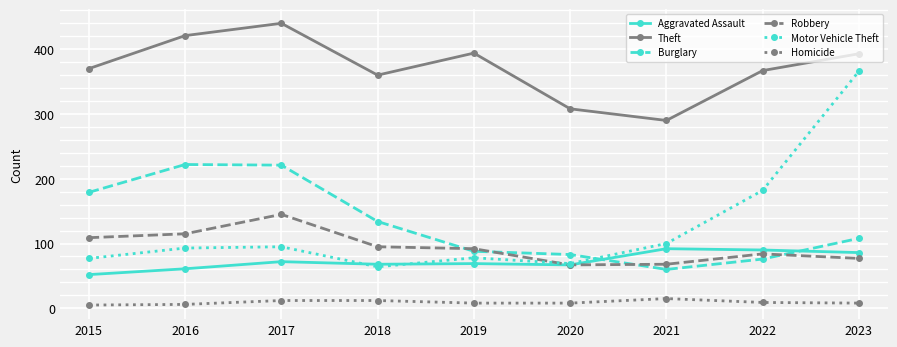

What is the maximum value shown in the chart?

440